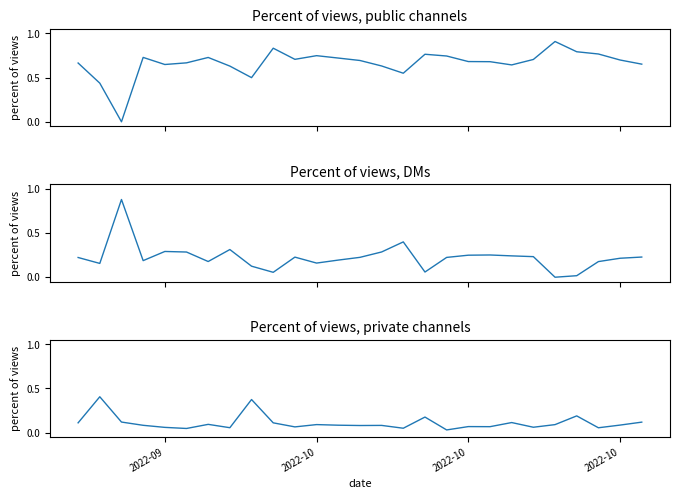

What is the maximum value for Percent of views, public channels?

0.9